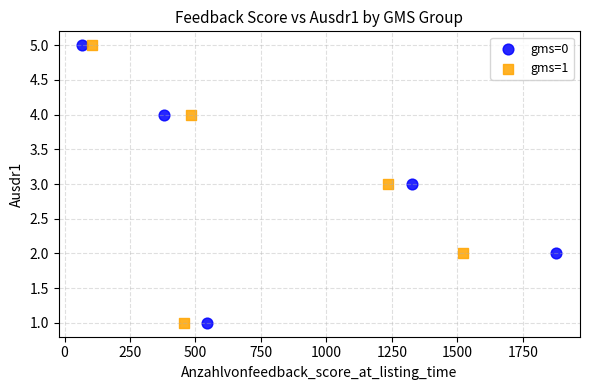

What are all the series names shown in the legend?

gms=0, gms=1